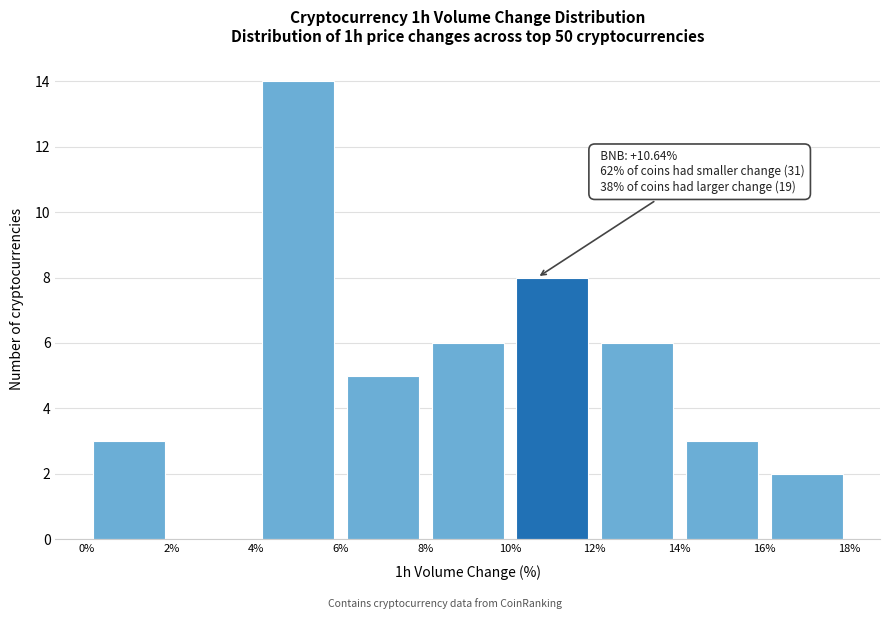

Over which range of the x-axis is the bar tallest?

4% to 6%